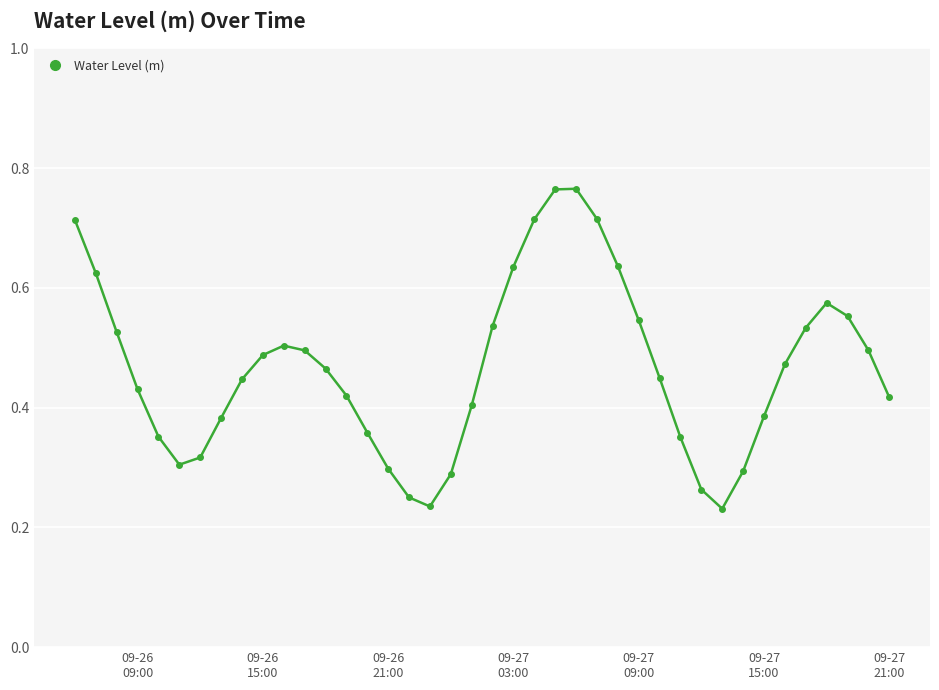

True or false: the data has more than 0 interior local peaks.

True